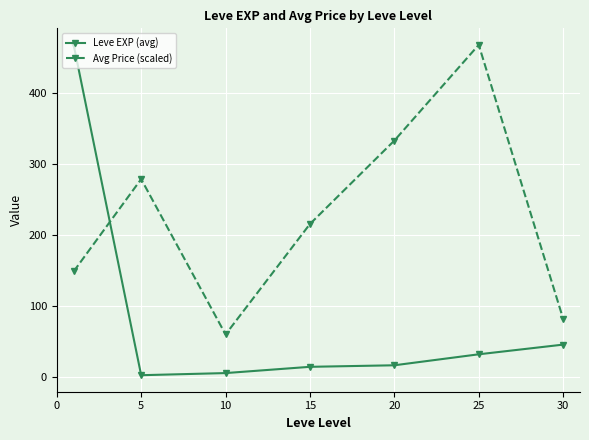

List the series in order of their overall mean, lowest first.

Leve EXP (avg), Avg Price (scaled)